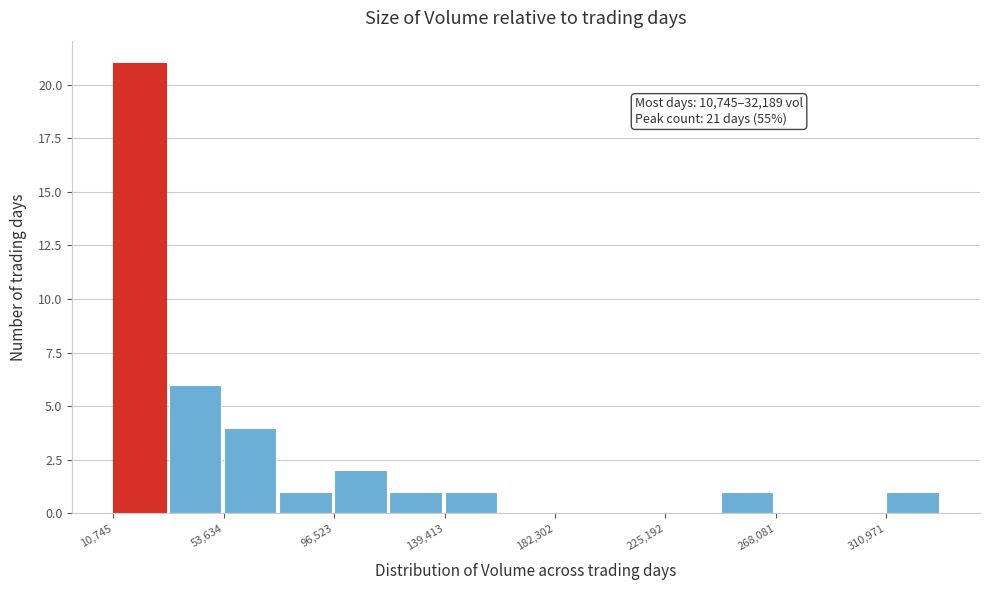

Which range on the x-axis has the tallest bar?

10000 to 30000